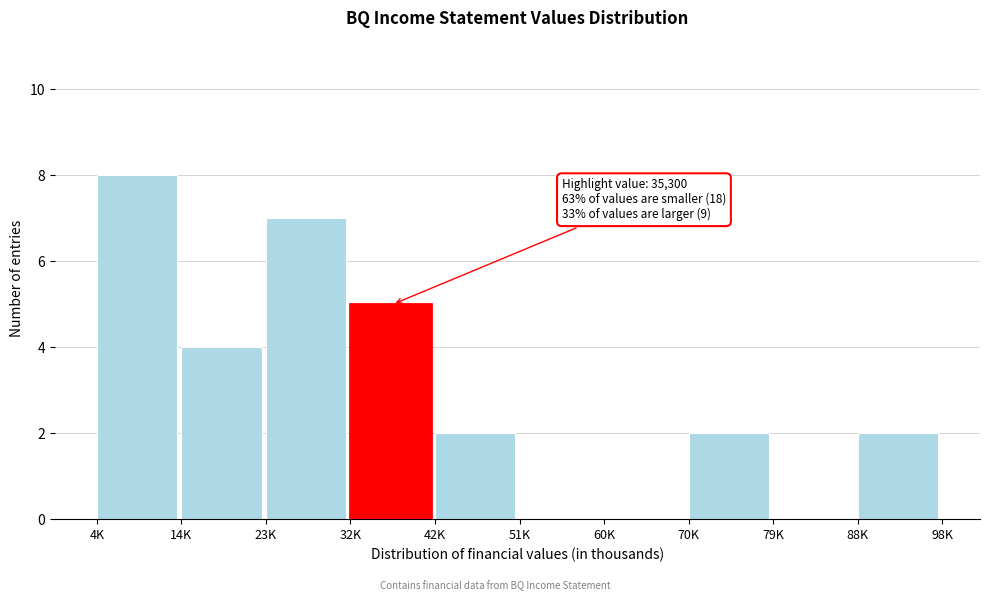

Reading left to right, what are all the values shown in this chart?

4K=8	14K=4	23K=7	32K=5	42K=2	51K=0	60K=0	70K=2	79K=0	88K=2